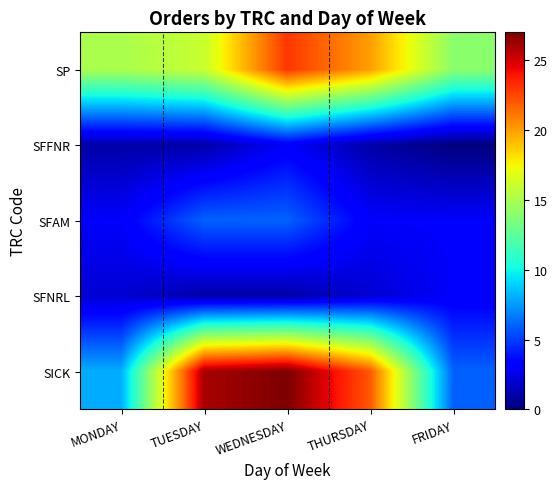

Which label corresponds to the smallest value in the chart?

FRIDAY